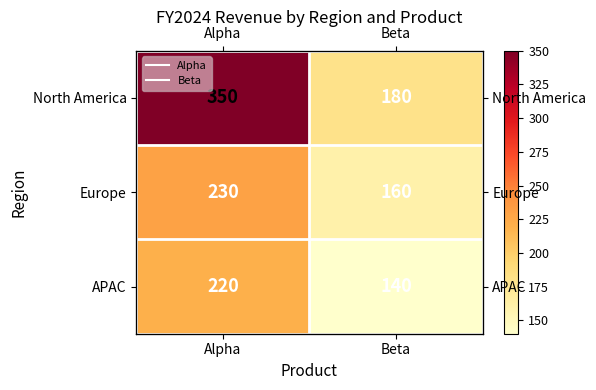

Is it true that APAC equals 140 at Beta?

True